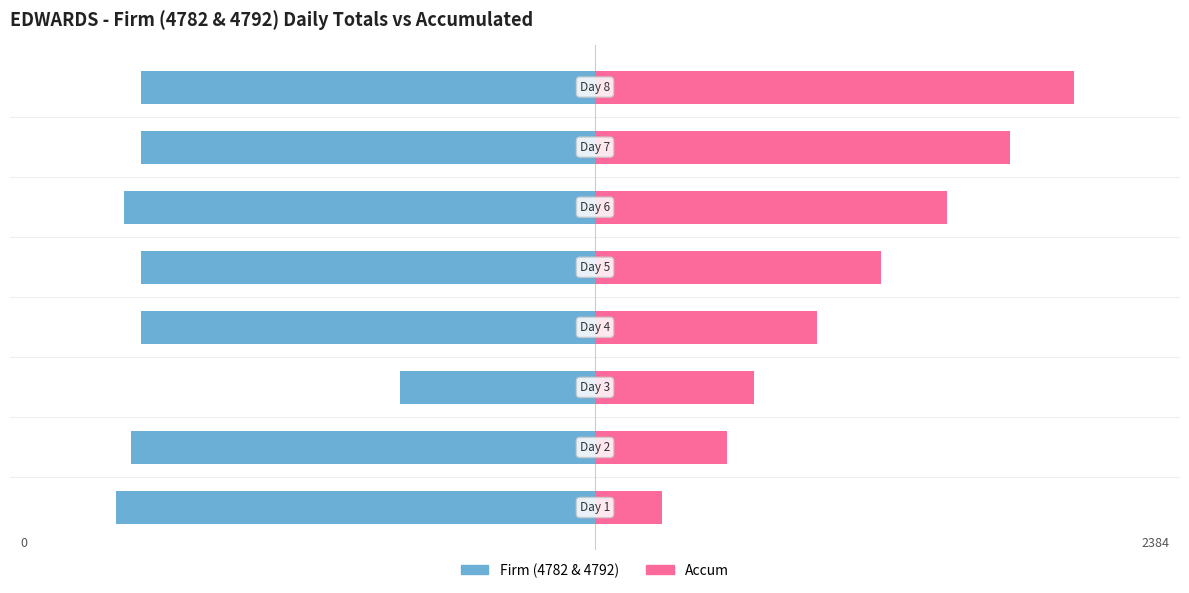

Is the value of Firm (4782 & 4792) at 3 greater than the value of Accum at 6?

No